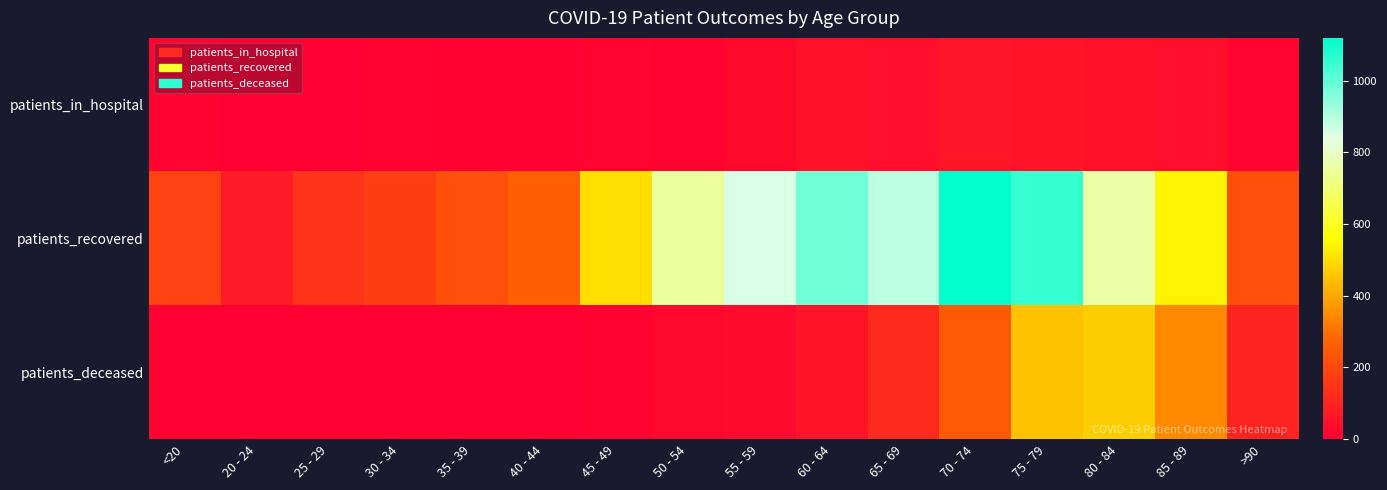

Reading left to right, list all the values displayed in this chart.

patients_in_hospital: <20=11	20 - 24=3	25 - 29=6	30 - 34=9	35 - 39=7	40 - 44=7	45 - 49=17	50 - 54=15	55 - 59=30	60 - 64=51	65 - 69=42	70 - 74=60	75 - 79=55	80 - 84=51	85 - 89=43	>90=17
patients_recovered: <20=183	20 - 24=73	25 - 29=142	30 - 34=177	35 - 39=219	40 - 44=264	45 - 49=500	50 - 54=750	55 - 59=854	60 - 64=981	65 - 69=888	70 - 74=1119	75 - 79=1053	80 - 84=763	85 - 89=541	>90=218
patients_deceased: <20=2	20 - 24=0	25 - 29=0	30 - 34=3	35 - 39=4	40 - 44=3	45 - 49=13	50 - 54=28	55 - 59=34	60 - 64=55	65 - 69=117	70 - 74=245	75 - 79=449	80 - 84=472	85 - 89=347	>90=102